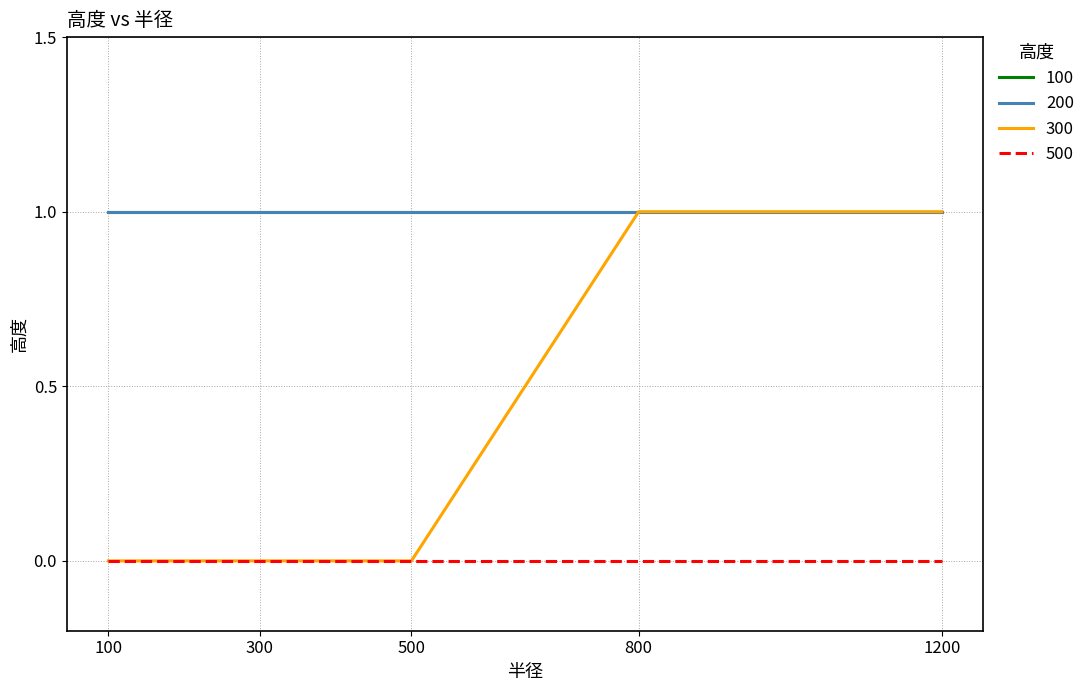

Reading left to right, transcribe all the data shown in this chart.

100: 100=1	300=1	500=1	800=1	1200=1
200: 100=1	300=1	500=1	800=1	1200=1
300: 100=0	300=0	500=0	800=1	1200=1
500: 100=0	300=0	500=0	800=0	1200=0